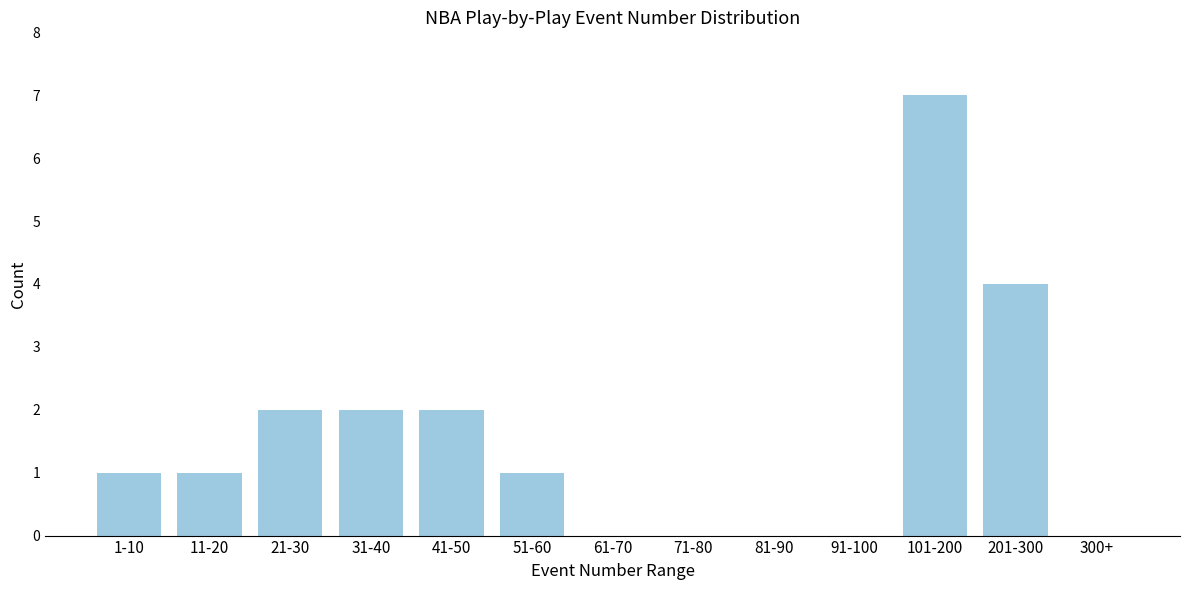

Reading left to right, transcribe all the data shown in this chart.

1-10=1	11-20=1	21-30=2	31-40=2	41-50=2	51-60=1	61-70=0	71-80=0	81-90=0	91-100=0	101-200=7	201-300=4	300+=0